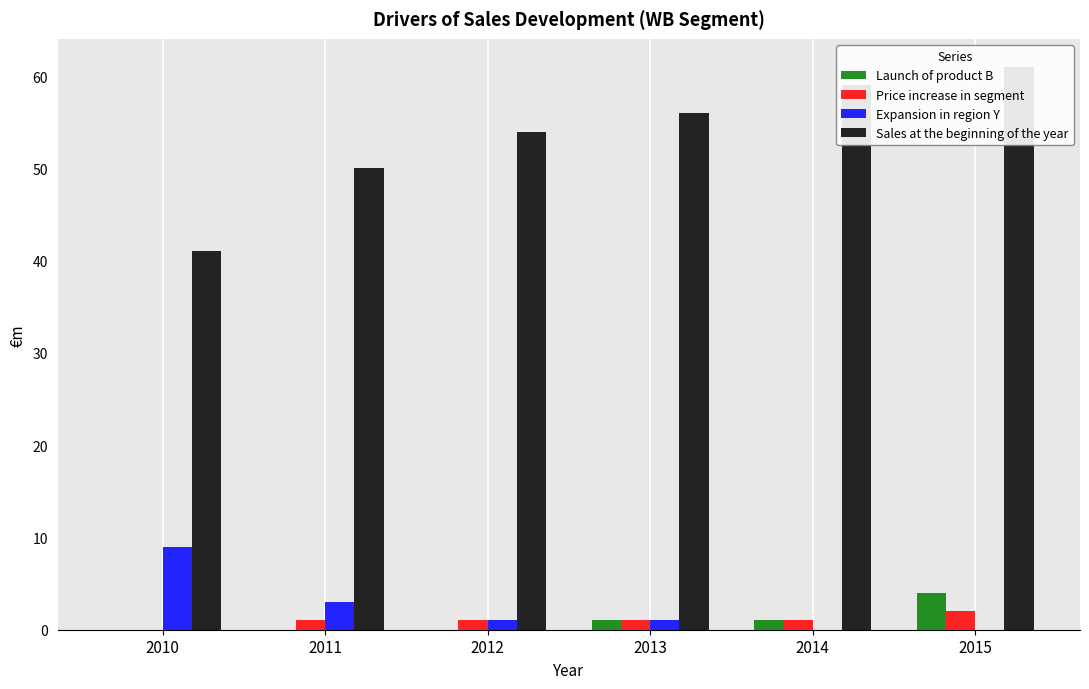

Reading left to right, what are all the values shown in this chart?

Launch of product B: 2010=0	2011=0	2012=0	2013=1	2014=1	2015=4
Price increase in segment: 2010=0	2011=1	2012=1	2013=1	2014=1	2015=2
Expansion in region Y: 2010=9	2011=3	2012=1	2013=1	2014=0	2015=0
Sales at the beginning of the year: 2010=41	2011=50	2012=54	2013=56	2014=59	2015=61